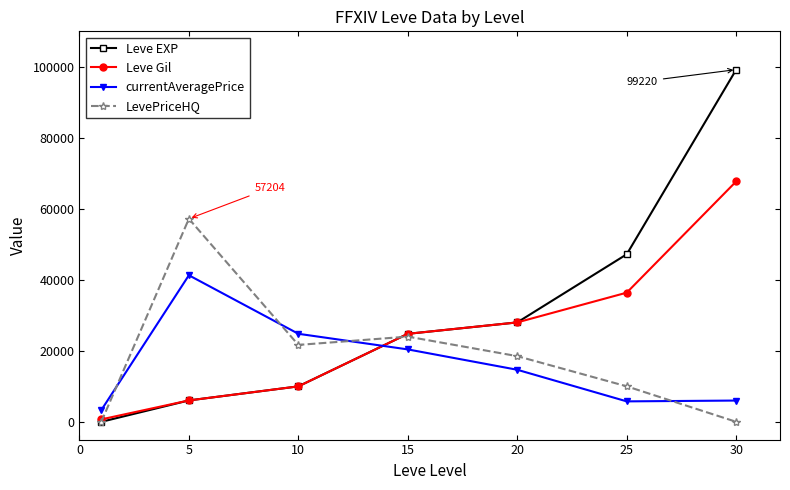

Which series ends up on top after the final intersection of Leve EXP and currentAveragePrice?

Leve EXP